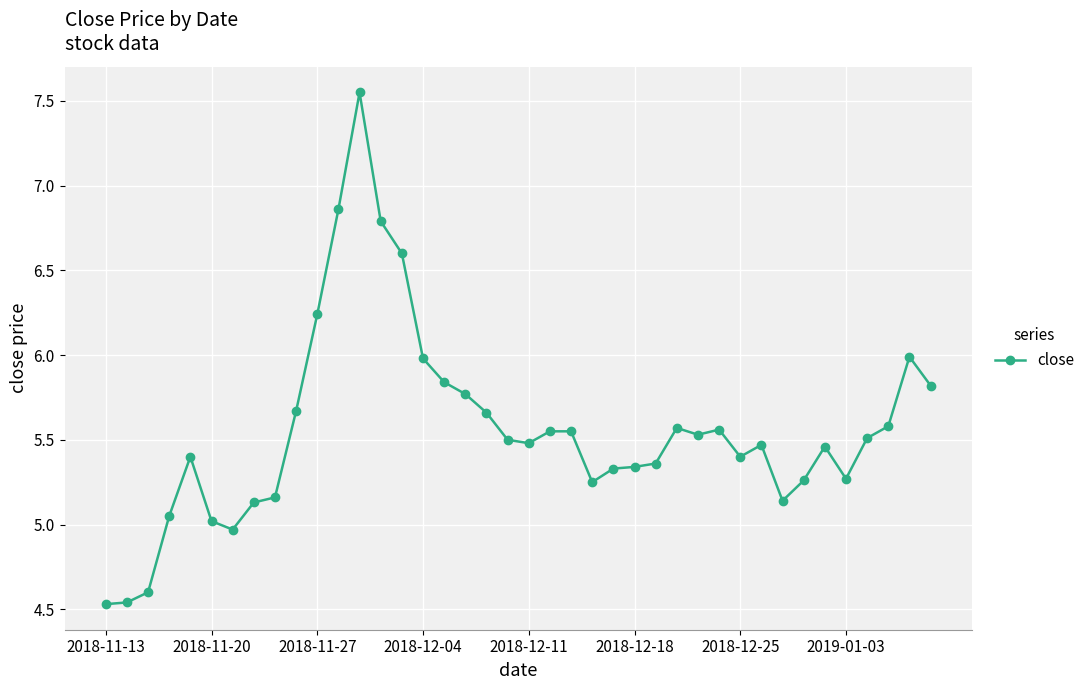

Count the number of values greater than 5.

36